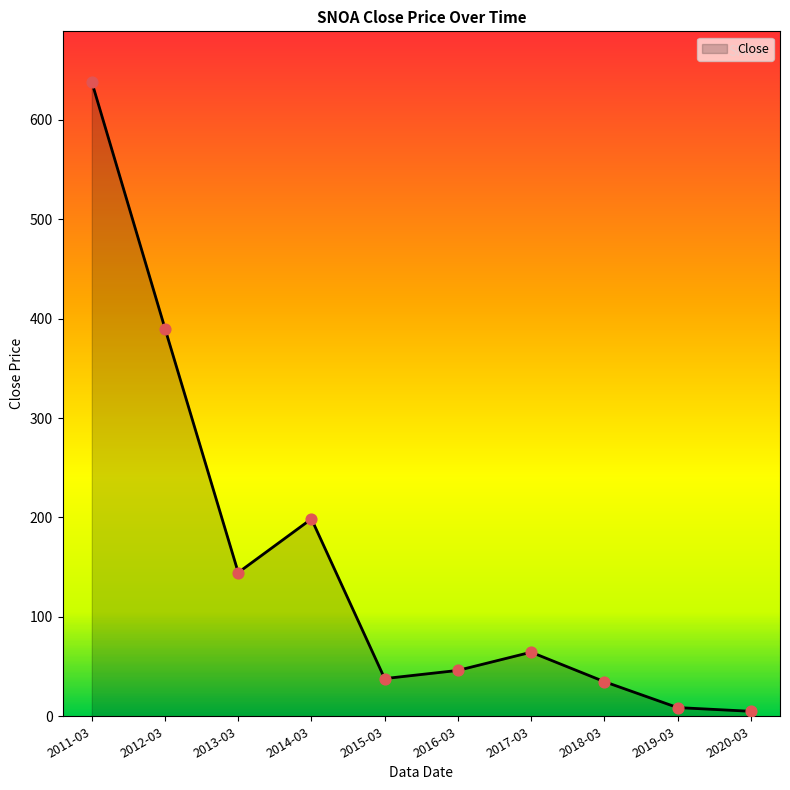

Between 2018-03 and 2013-03, which is larger?

2013-03